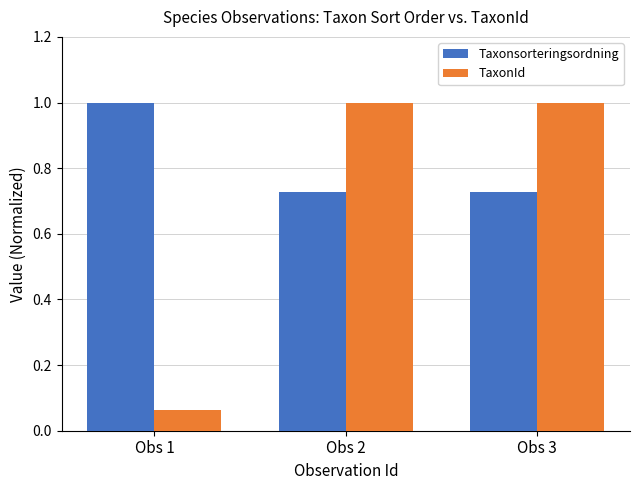

How many groups of bars are there?

3